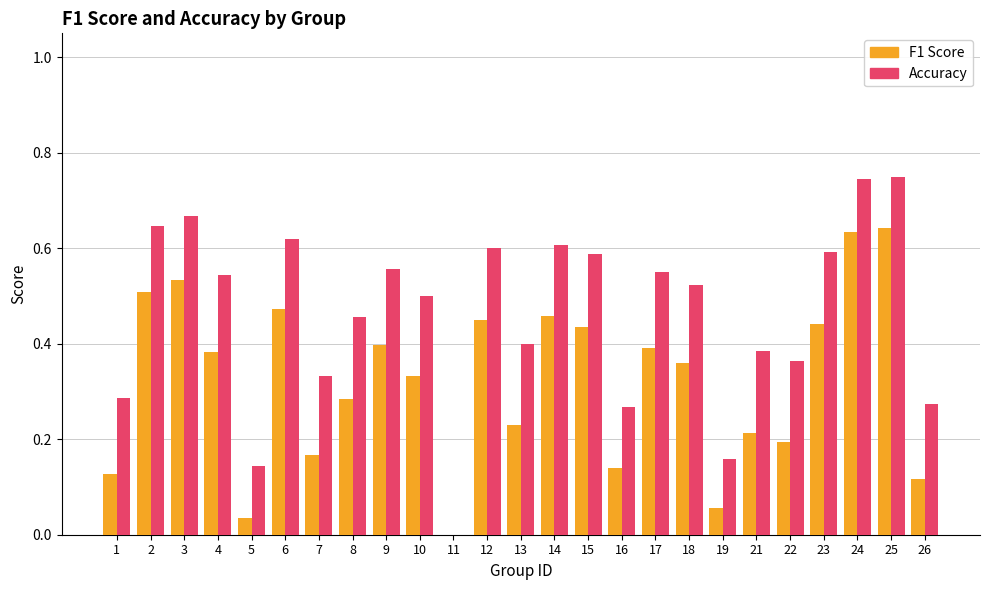

What is the total value across all series at 23?

1.0